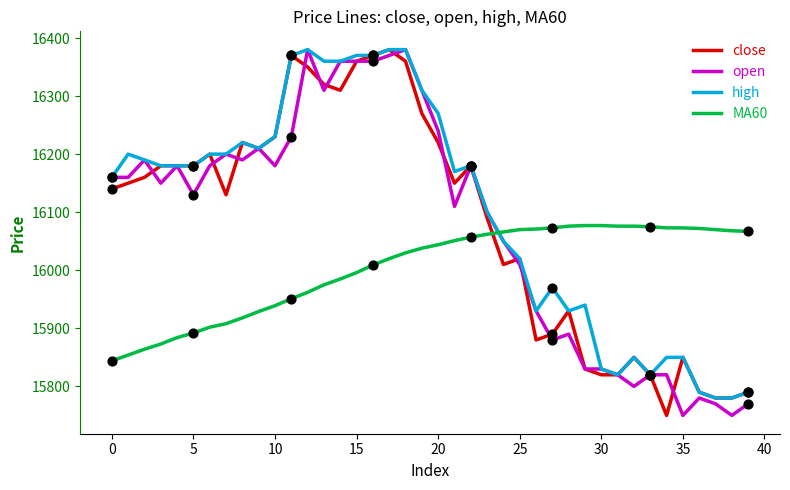

What is the greatest value displayed?

16380